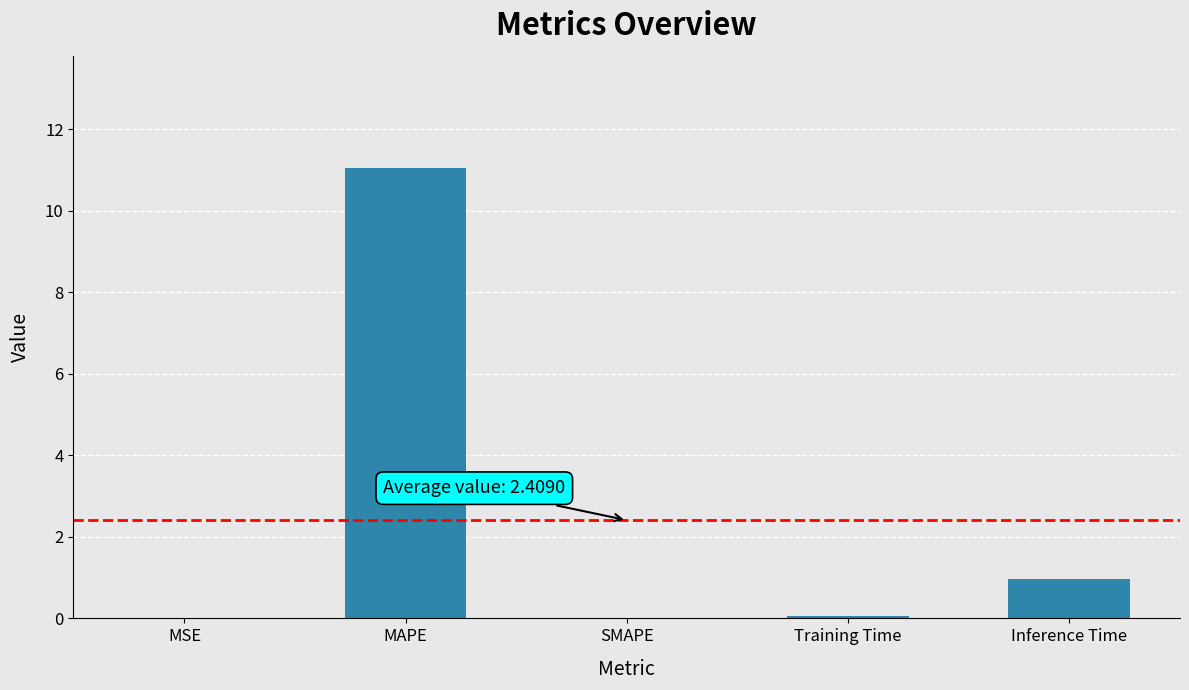

What is the average value?

2.4